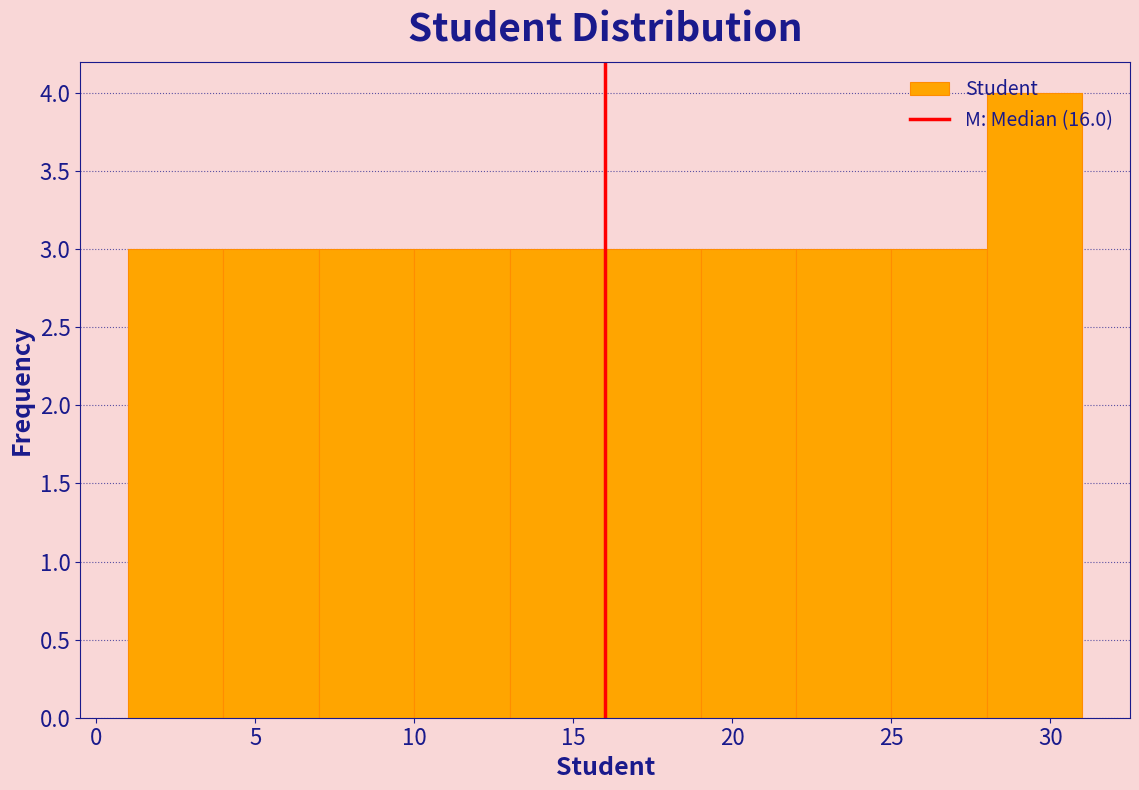

Reading left to right, transcribe this chart: for each bar, give the range it covers on the x-axis and its height. The values are not printed on the chart, so give them approximately, as read against the axis.

1 to 4: 3
4 to 7: 3
7 to 10: 3
10 to 13: 3
13 to 16: 3
16 to 19: 3
19 to 22: 3
22 to 25: 3
25 to 28: 3
28 to 31: 4